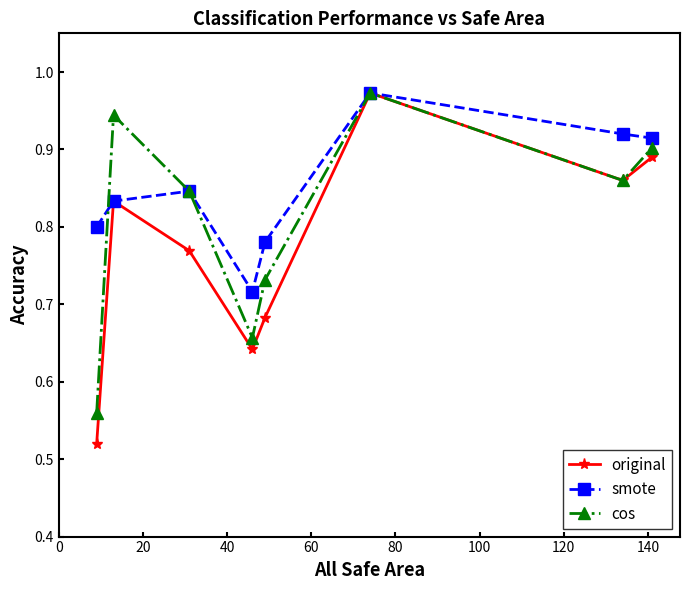

At how many categories does at least one series exceed 0?

8